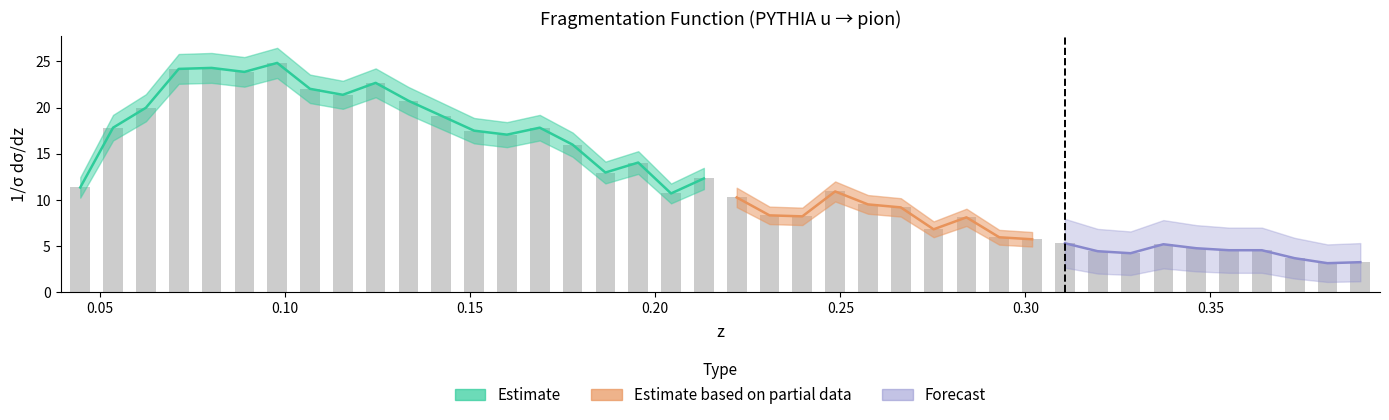

Reading right to left, list all the values displayed in this chart.

z: 39=0.4	38=0.4	37=0.4	36=0.4	35=0.4	34=0.3	33=0.3	32=0.3	31=0.3	30=0.3	29=0.3	28=0.3	27=0.3	26=0.3	25=0.3	24=0.3	23=0.2	22=0.2	21=0.2	20=0.2	19=0.2	18=0.2	17=0.2	16=0.2	15=0.2	14=0.2	13=0.2	12=0.2	11=0.1	10=0.1	9=0.1	8=0.1	7=0.1	6=0.1	5=0.1	4=0.1	3=0.1	2=0.1	1=0.1	0=0.0
zmax: 39=0.4	38=0.4	37=0.4	36=0.4	35=0.4	34=0.4	33=0.3	32=0.3	31=0.3	30=0.3	29=0.3	28=0.3	27=0.3	26=0.3	25=0.3	24=0.3	23=0.3	22=0.2	21=0.2	20=0.2	19=0.2	18=0.2	17=0.2	16=0.2	15=0.2	14=0.2	13=0.2	12=0.2	11=0.1	10=0.1	9=0.1	8=0.1	7=0.1	6=0.1	5=0.1	4=0.1	3=0.1	2=0.1	1=0.1	0=0.0
zmin: 39=0.4	38=0.4	37=0.4	36=0.4	35=0.4	34=0.3	33=0.3	32=0.3	31=0.3	30=0.3	29=0.3	28=0.3	27=0.3	26=0.3	25=0.3	24=0.3	23=0.2	22=0.2	21=0.2	20=0.2	19=0.2	18=0.2	17=0.2	16=0.2	15=0.2	14=0.2	13=0.2	12=0.1	11=0.1	10=0.1	9=0.1	8=0.1	7=0.1	6=0.1	5=0.1	4=0.1	3=0.1	2=0.1	1=0.0	0=0.0
value: 39=3.2	38=3.1	37=3.7	36=4.5	35=4.5	34=4.8	33=5.2	32=4.2	31=4.4	30=5.3	29=5.7	28=5.9	27=8.1	26=6.8	25=9.2	24=9.5	23=10.9	22=8.2	21=8.3	20=10.3	19=12.3	18=10.7	17=14.0	16=13.0	15=16.0	14=17.8	13=17.1	12=17.5	11=19.1	10=20.7	9=22.7	8=21.4	7=22.0	6=24.8	5=23.9	4=24.3	3=24.2	2=20.0	1=17.8	0=11.3
stat_u: 39=0.6	38=0.6	37=0.6	36=0.7	35=0.7	34=0.7	33=0.7	32=0.7	31=0.7	30=0.8	29=0.8	28=0.8	27=0.9	26=0.9	25=1.0	24=1.0	23=1.1	22=0.9	21=0.9	20=1.1	19=1.2	18=1.1	17=1.2	16=1.2	15=1.3	14=1.4	13=1.4	12=1.4	11=1.4	10=1.5	9=1.6	8=1.5	7=1.5	6=1.6	5=1.6	4=1.6	3=1.6	2=1.5	1=1.4	0=1.1